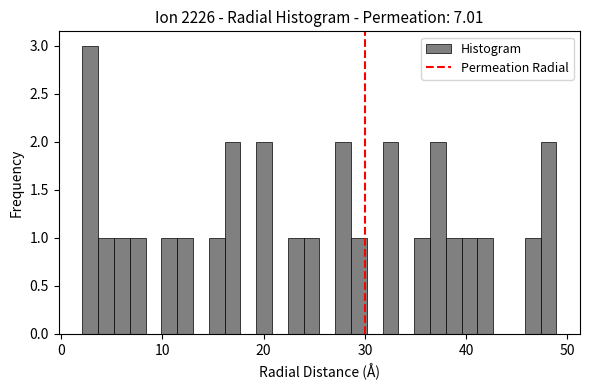

Around what value on the x-axis is the tallest bar? Give the approximate position of its centre, as read against the axis.

3